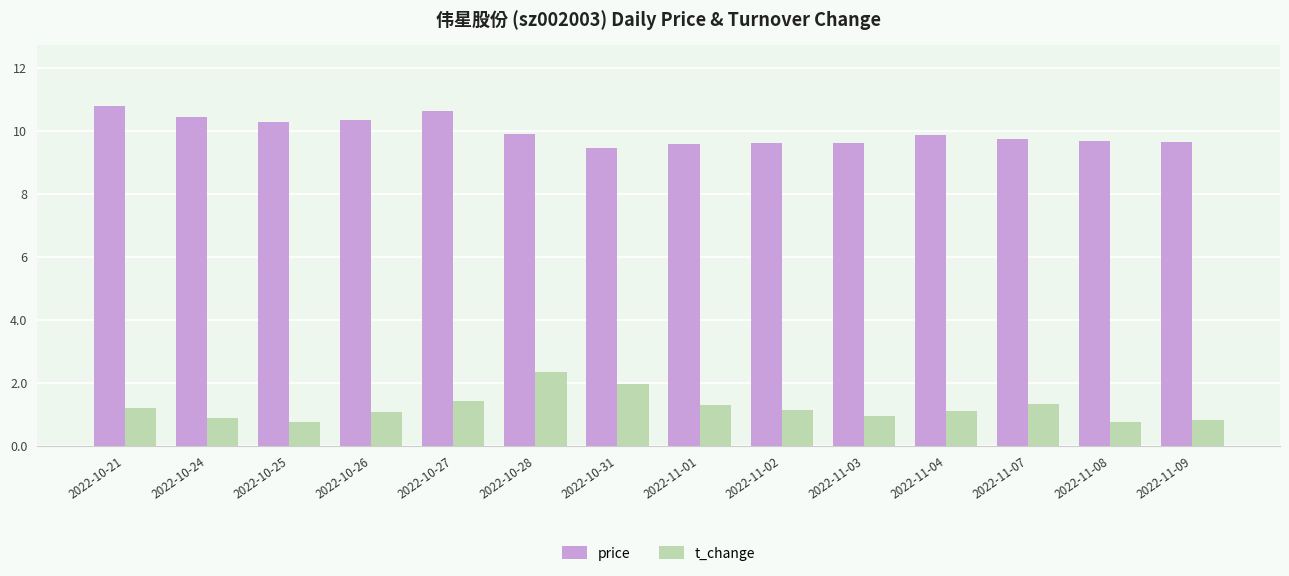

Rank the series by their average value, from highest to lowest.

price, t_change